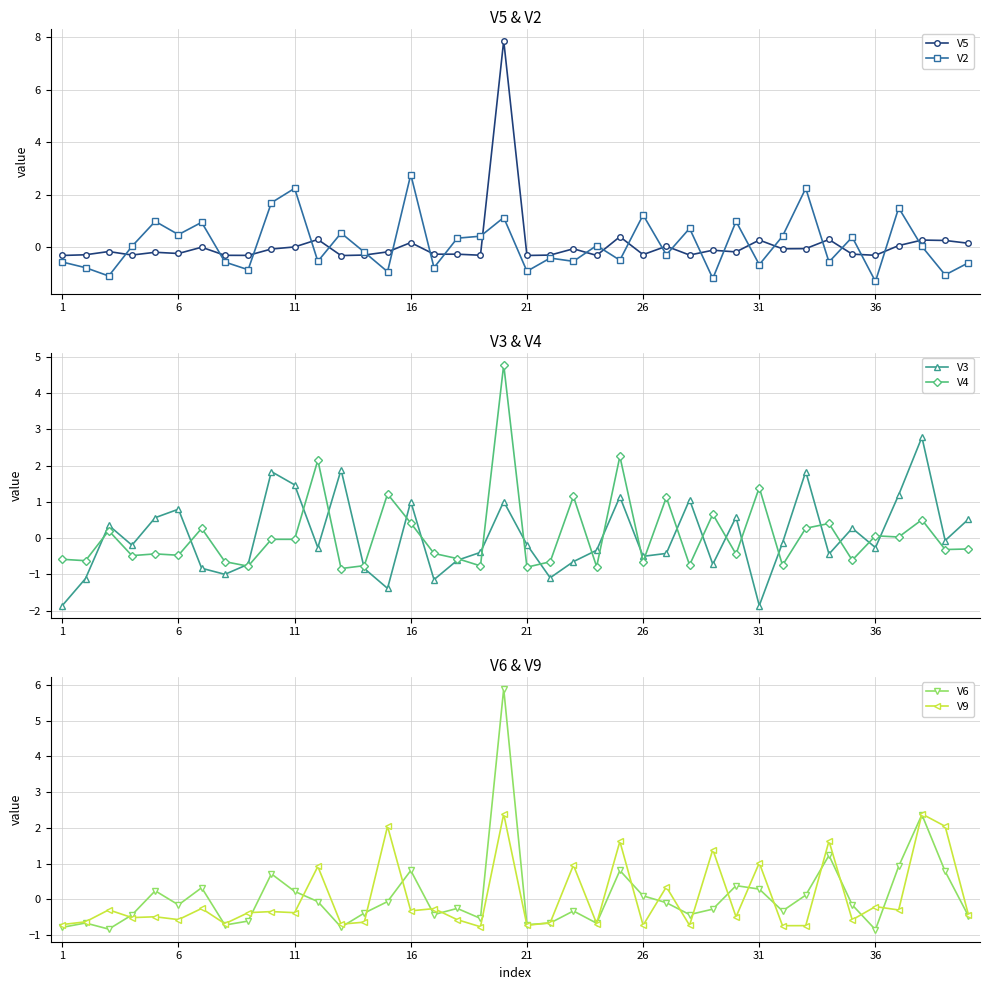

Which series has the largest total across all categories?

V2